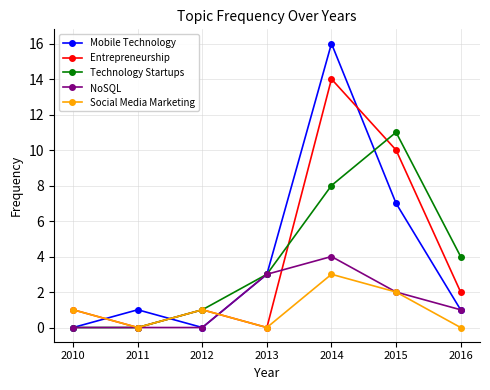

Which series has the largest range (max minus min)?

Mobile Technology